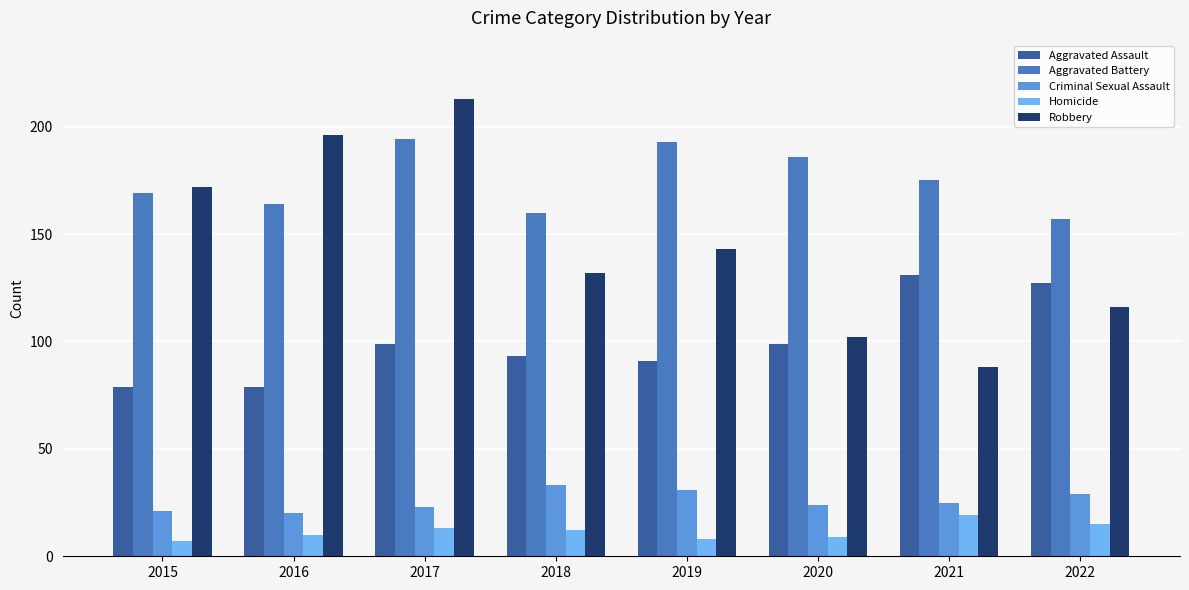

At which label does Criminal Sexual Assault first exceed 25?

2018